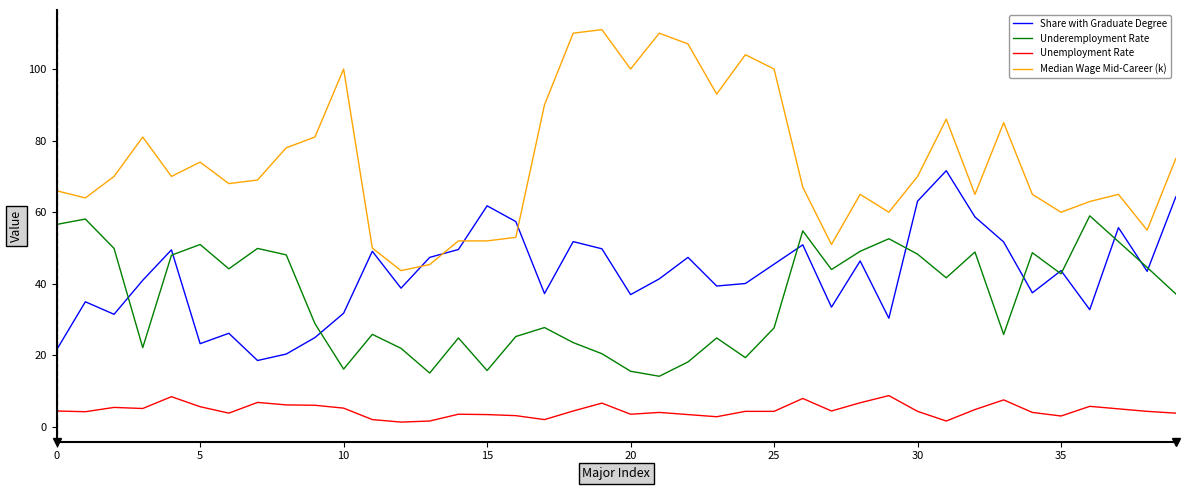

Which series has the largest total across all categories?

Median Wage Mid-Career (k)